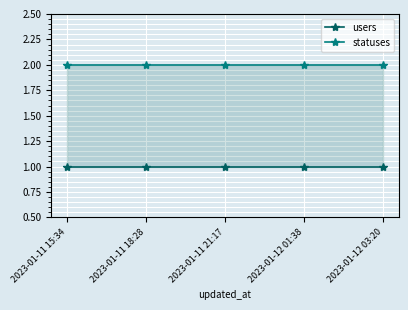

Reading left to right, what are all the values shown in this chart?

users: 1	1	1	1	1
statuses: 2	2	2	2	2